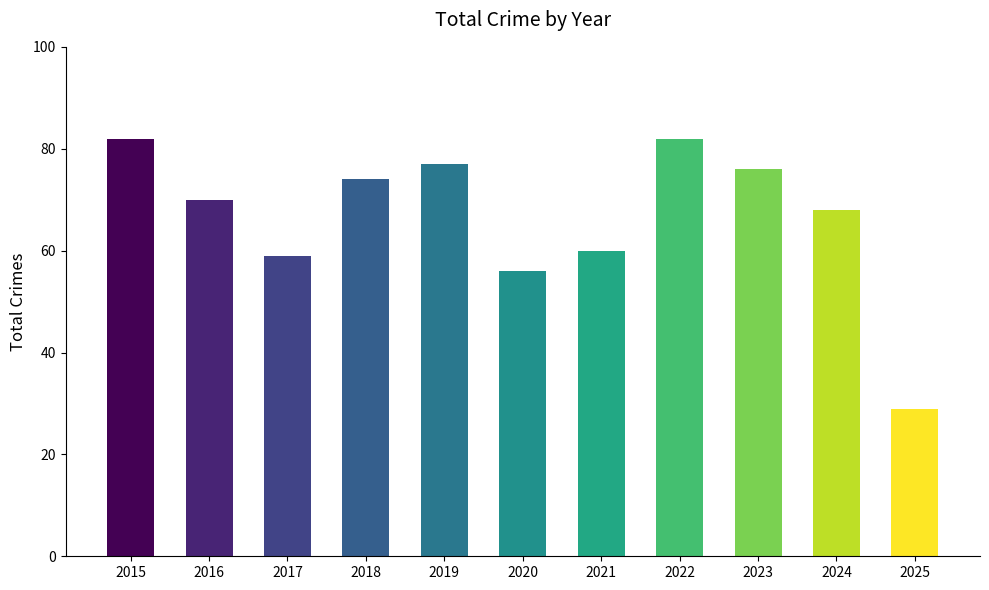

At which label is the value closest to 55?

2020